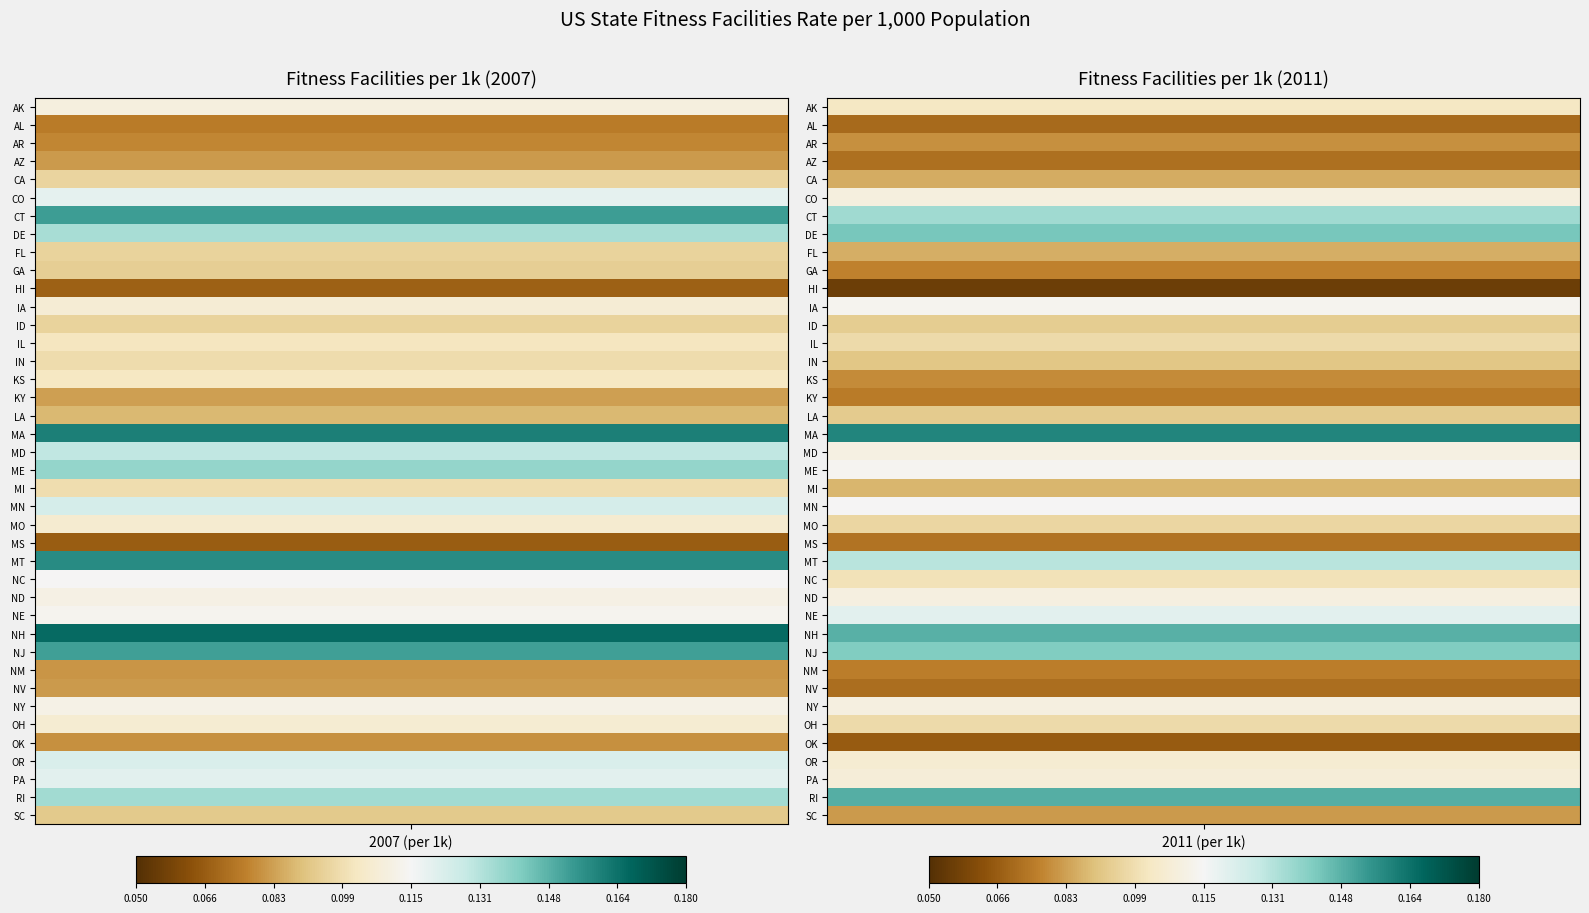

Is it true that NJ equals 0.1 at 1?

True